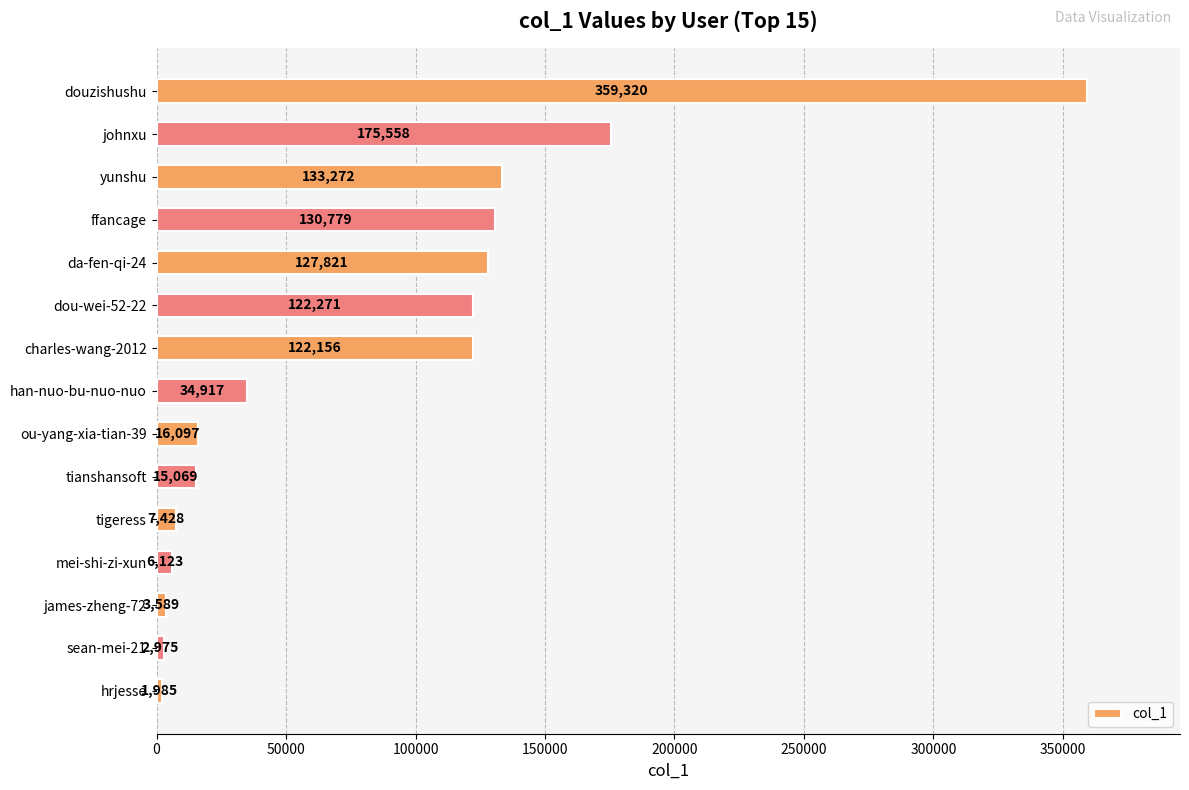

Approximately how many times larger is the value at ffancage compared to hrjesse?

65.9